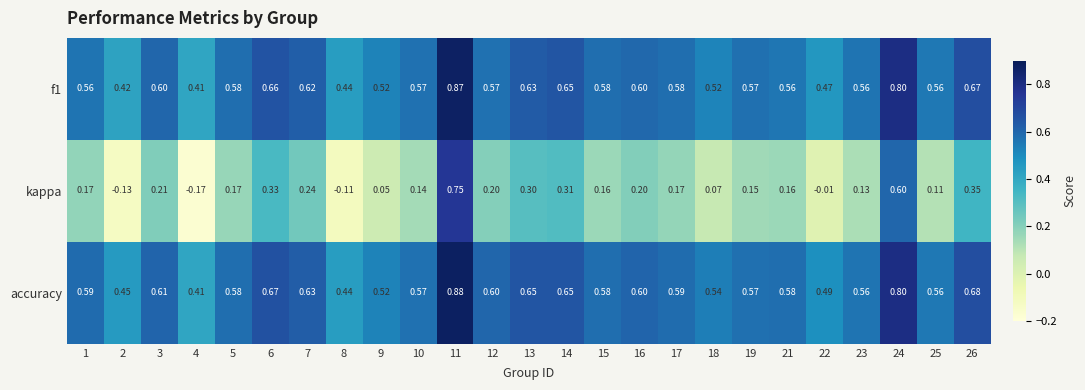

Is the value of f1 at 5 greater than the value of kappa at 26?

Yes